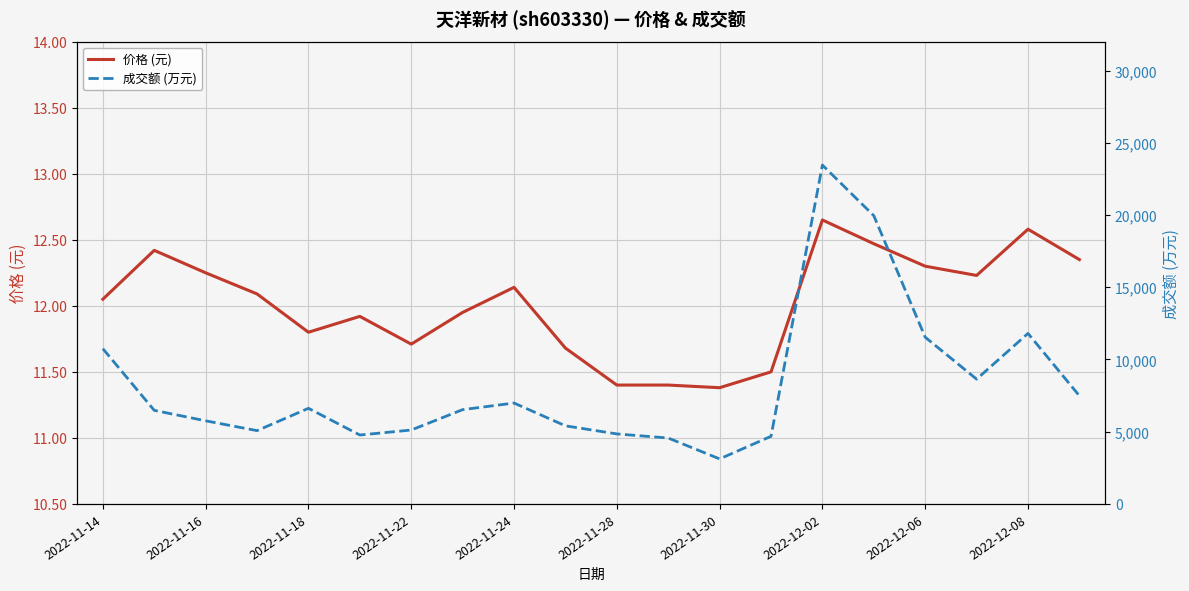

Which category has the highest value in the 价格 (元) series?

2022-12-02